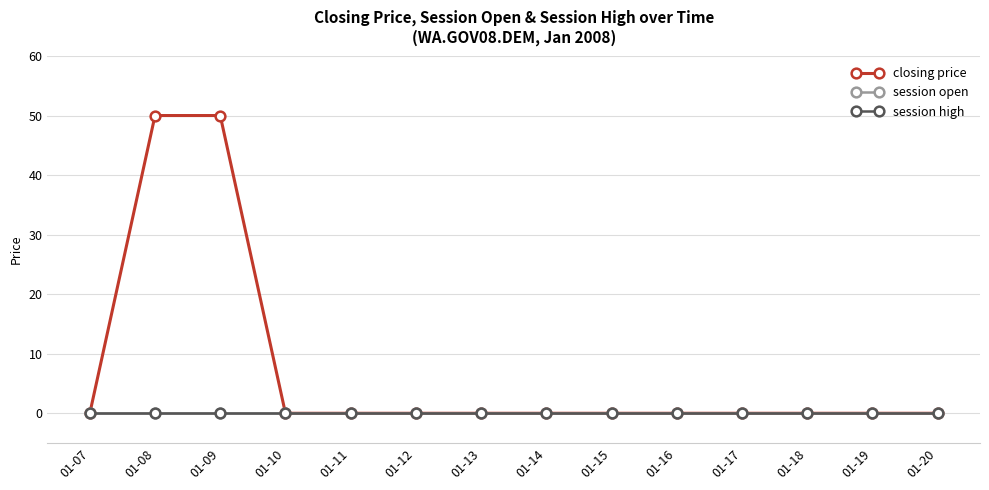

How many lines are shown in the chart?

3